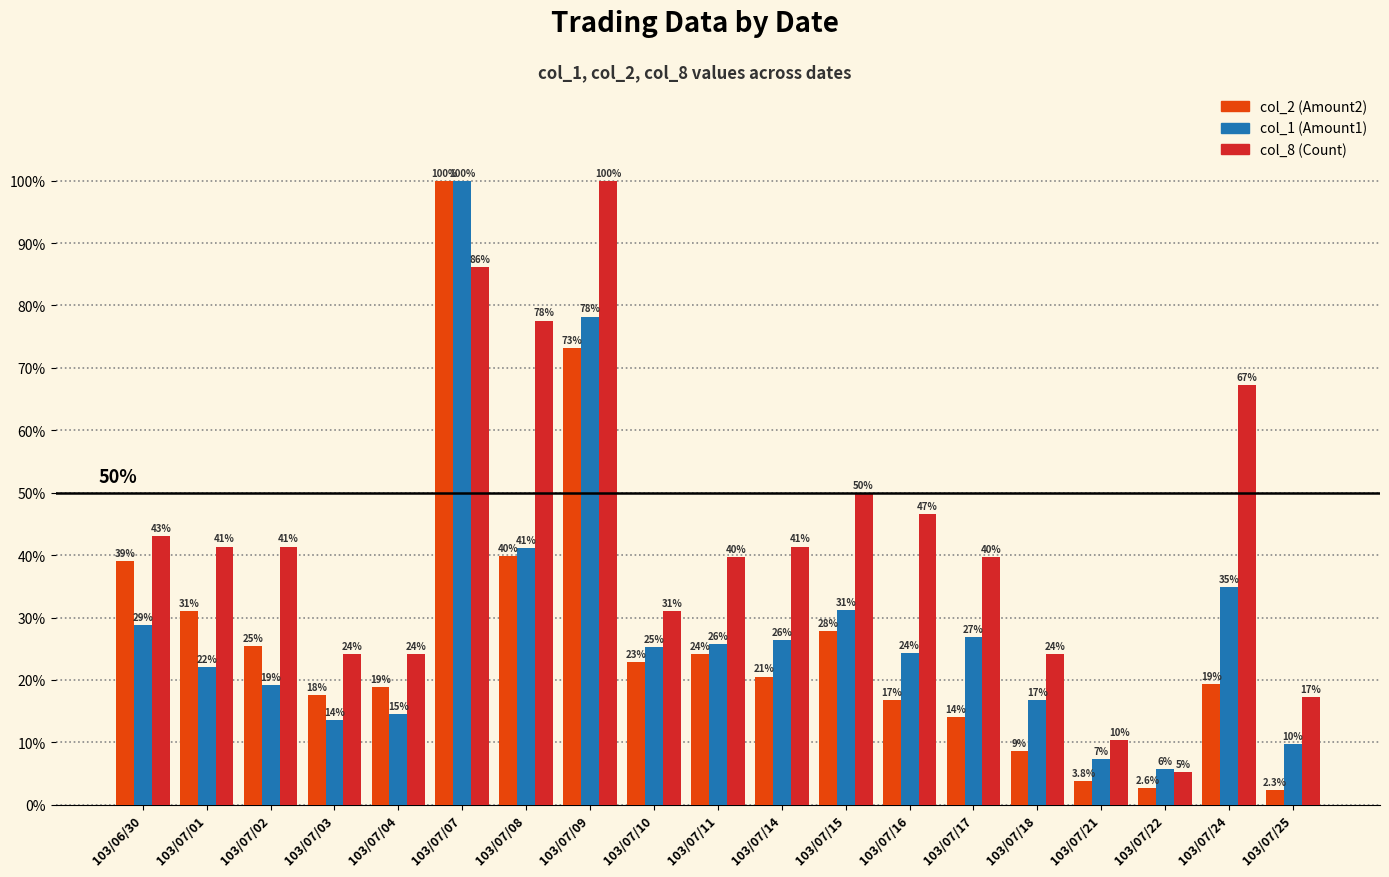

What is the total value across all series at 103/07/10?

79.1